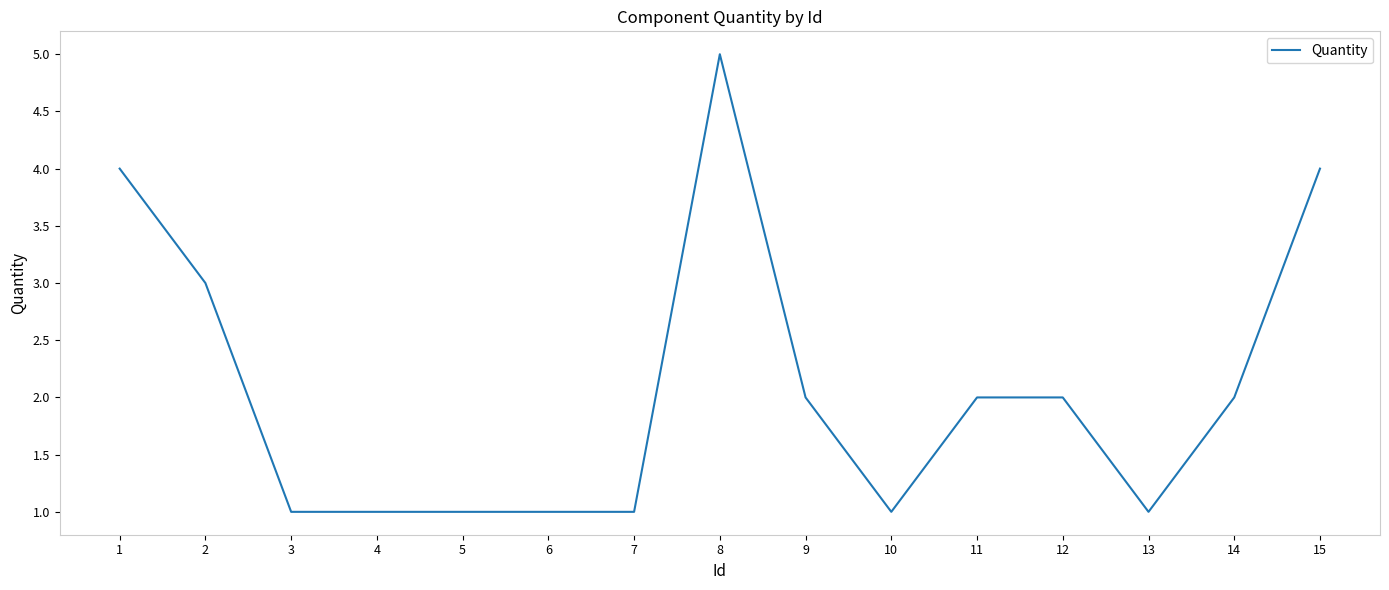

What is the difference between the maximum and minimum values?

4